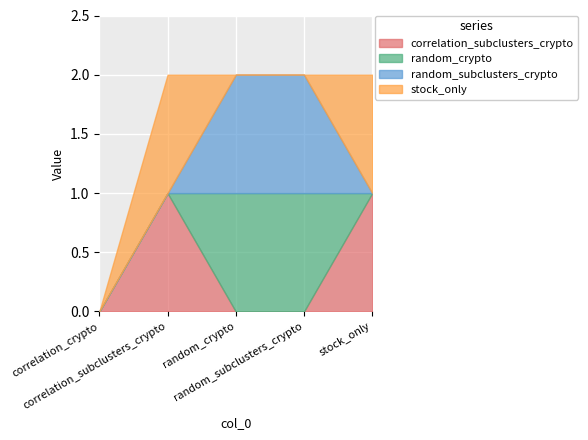

What is the difference between the highest and lowest values at stock_only?

1